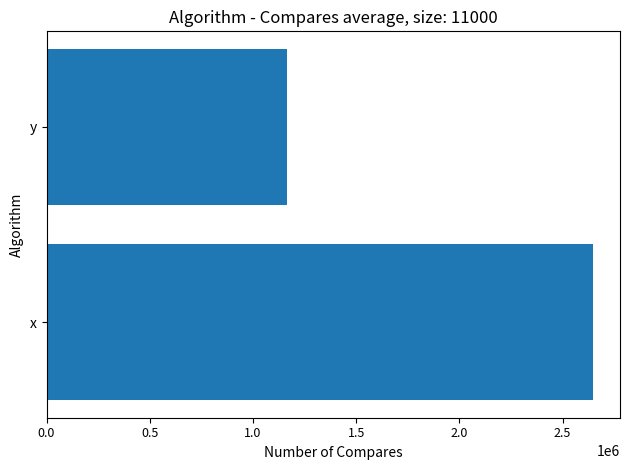

Does the chart contain any negative values?

No